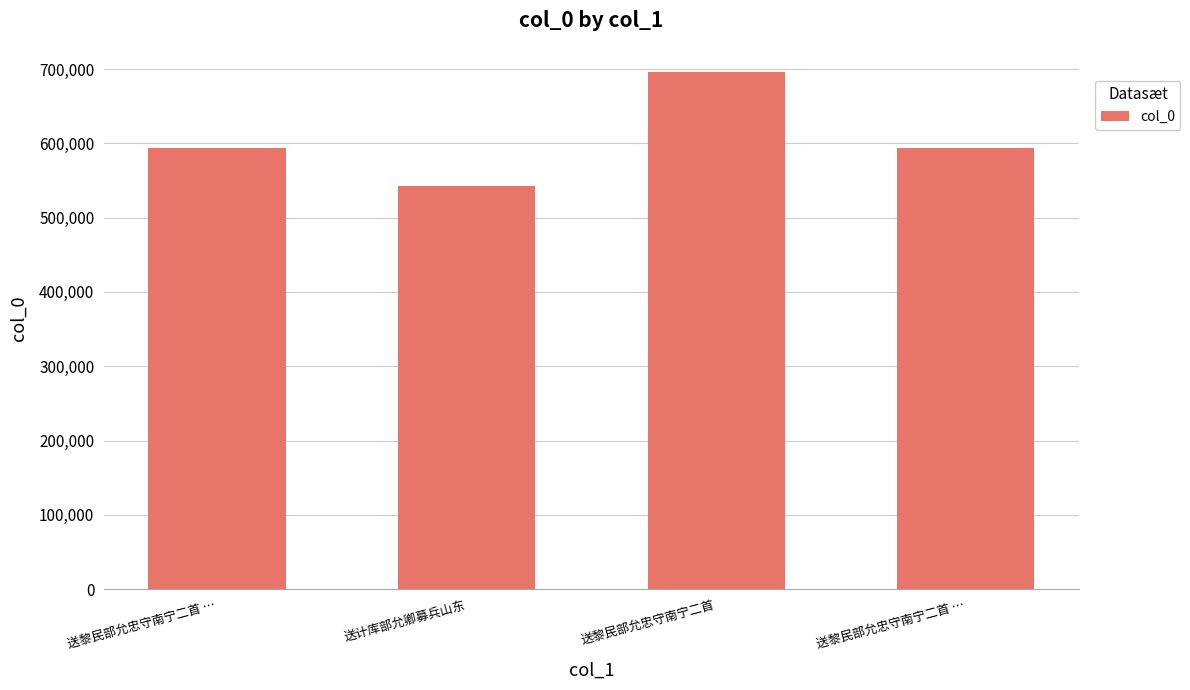

How many data points are less than 593332?

2